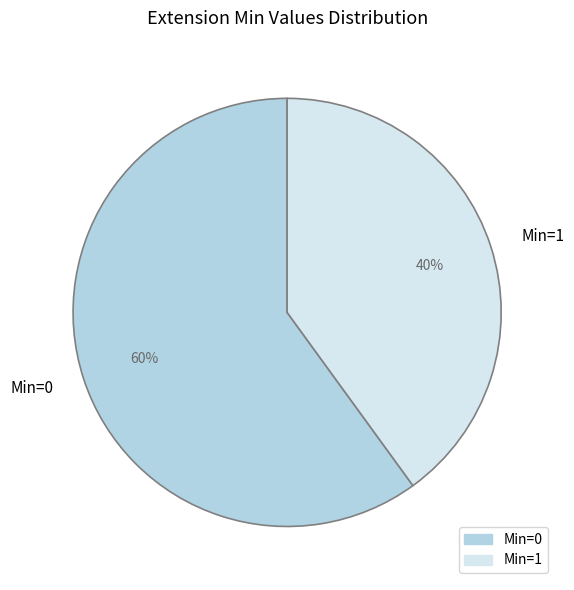

Between Min=0 and Min=1, which is larger?

Min=0